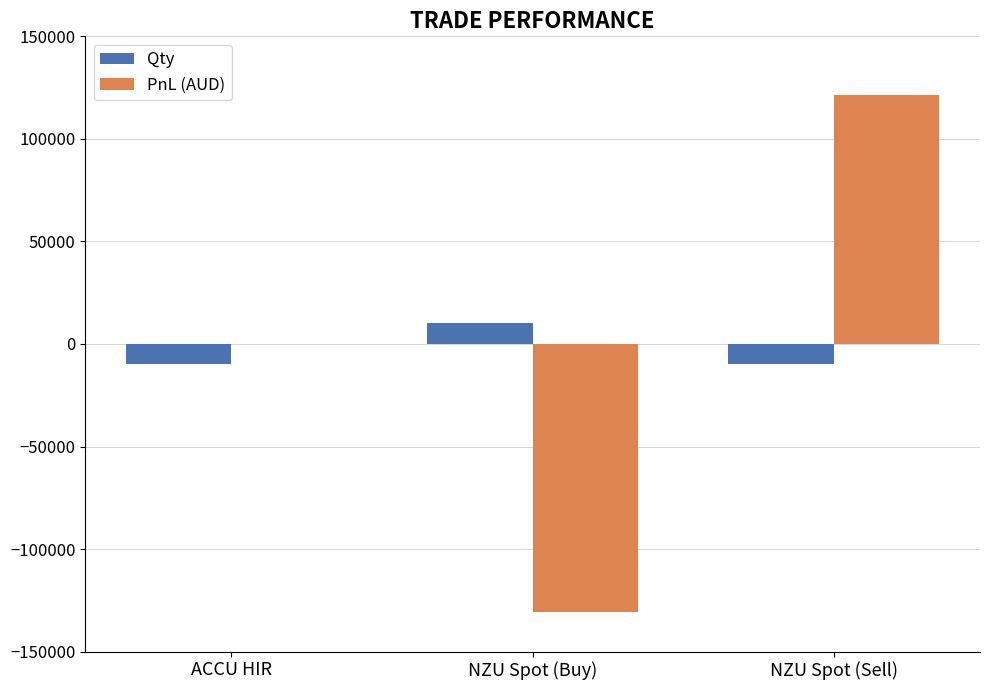

Reading left to right, transcribe all the data shown in this chart.

Qty: -10000	10000	-10000
PnL (AUD): 0	-130500	121500